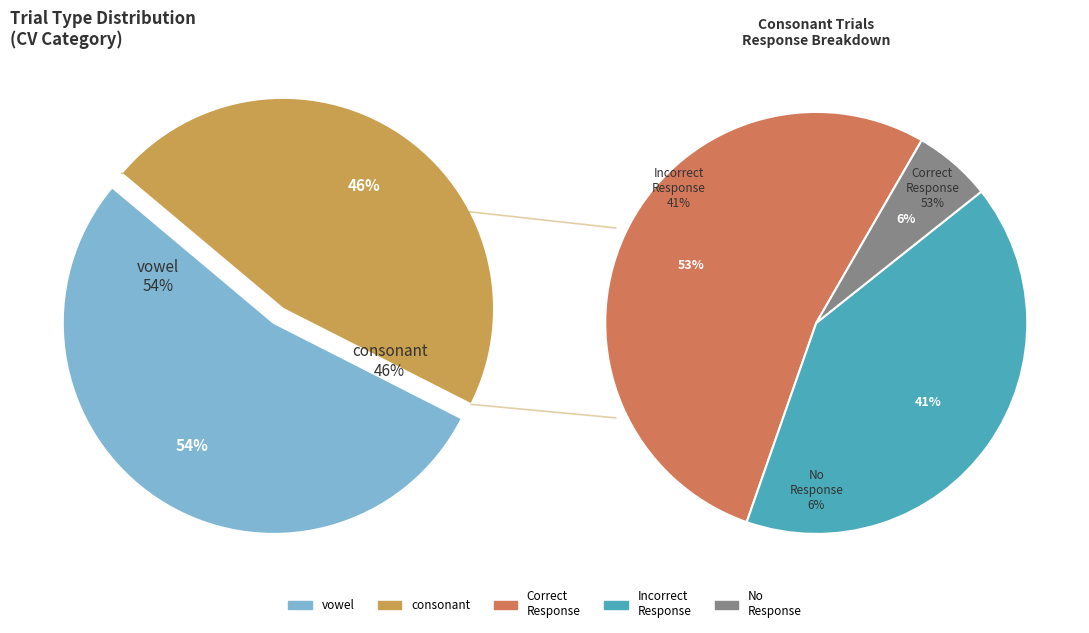

Does vowel represent more than half of the total?

Yes